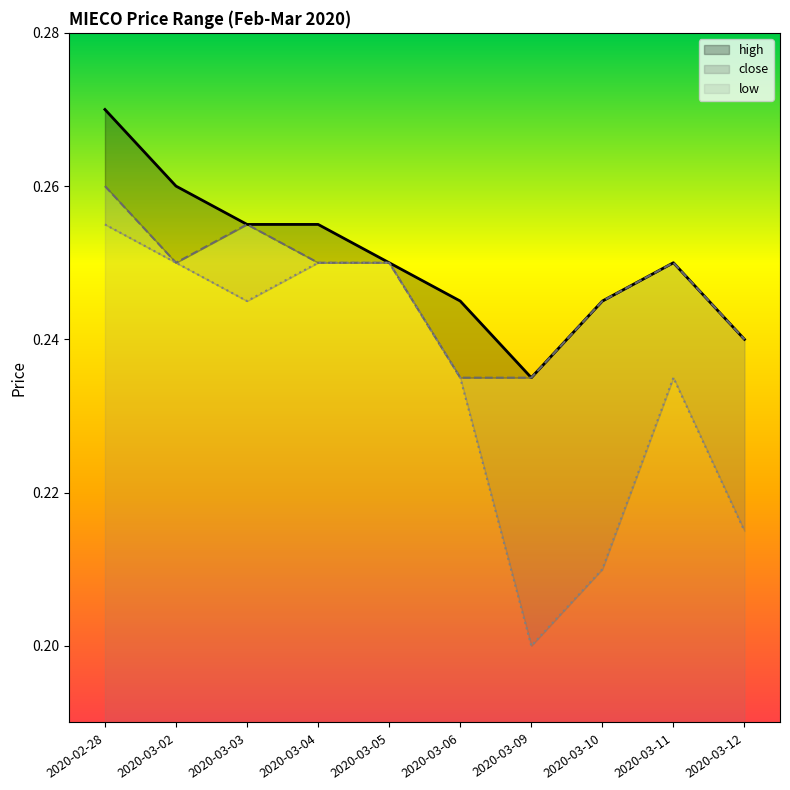

What is the value of the low point at the 7th from the left?

0.2